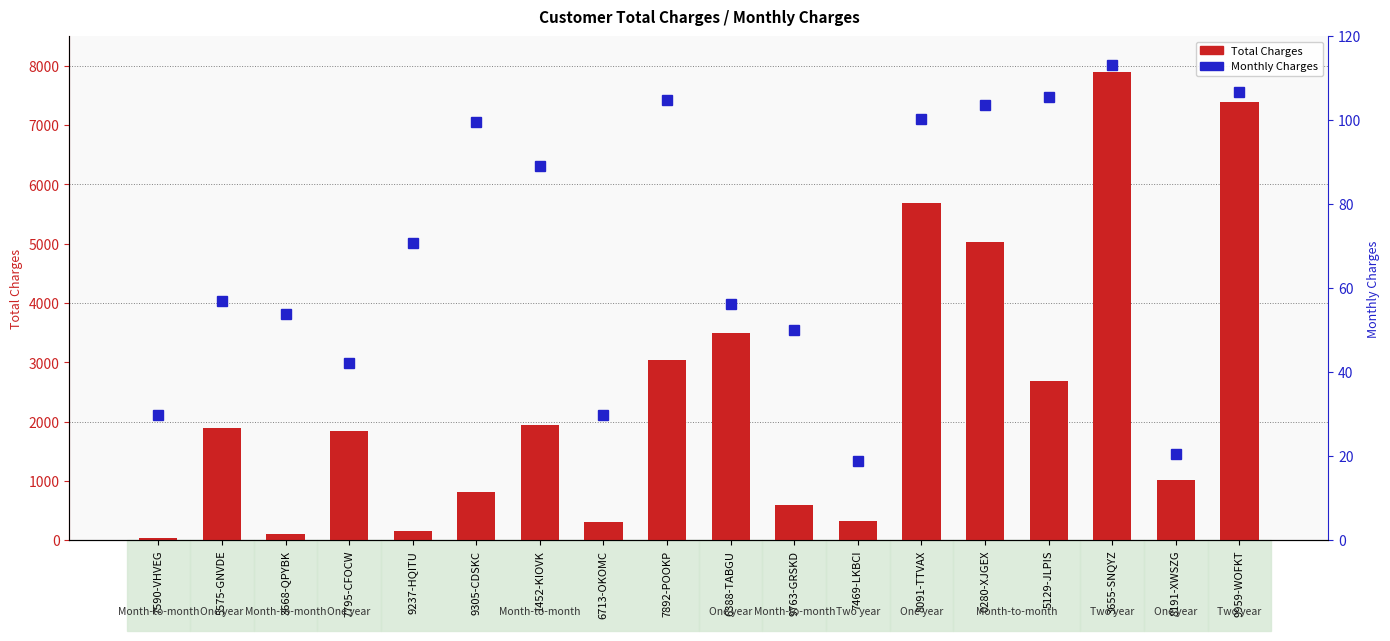

What is the sum of all Monthly Charges values?

1252.2